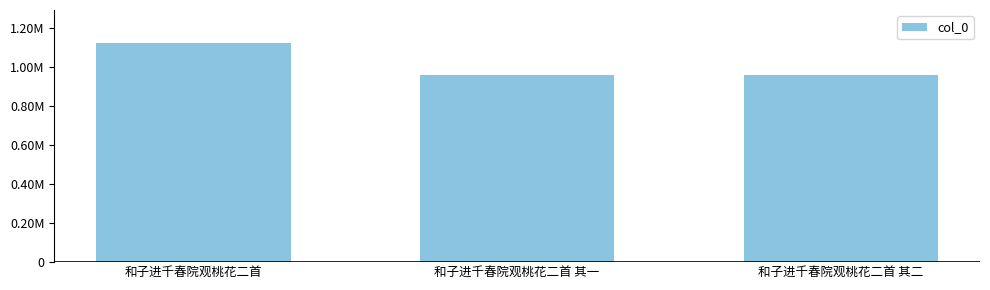

Does the chart contain any negative values?

No